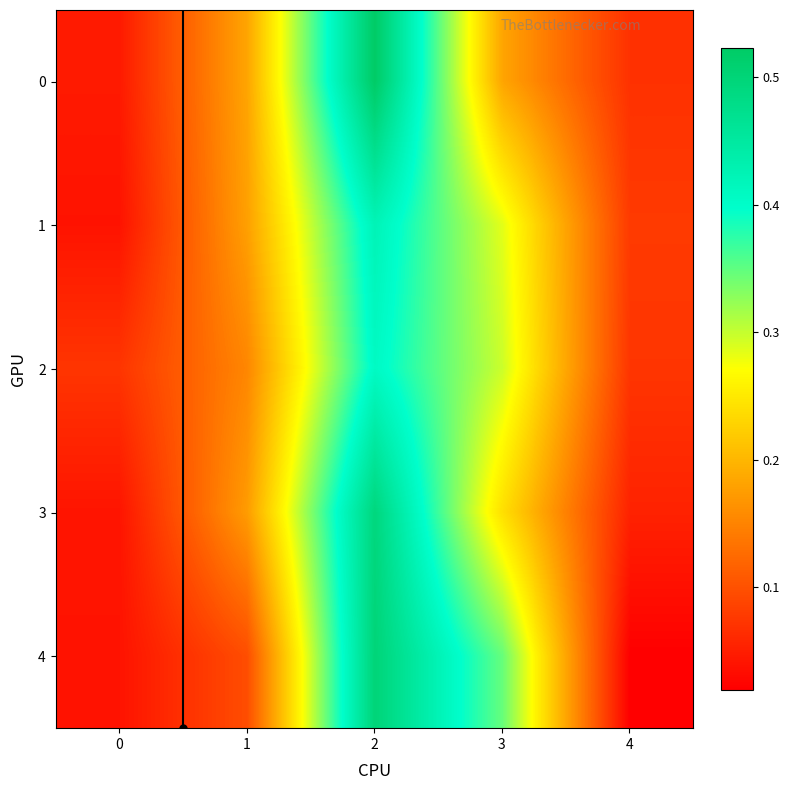

Rank the series at 2 from highest to lowest value.

0, 4, 3, 1, 2